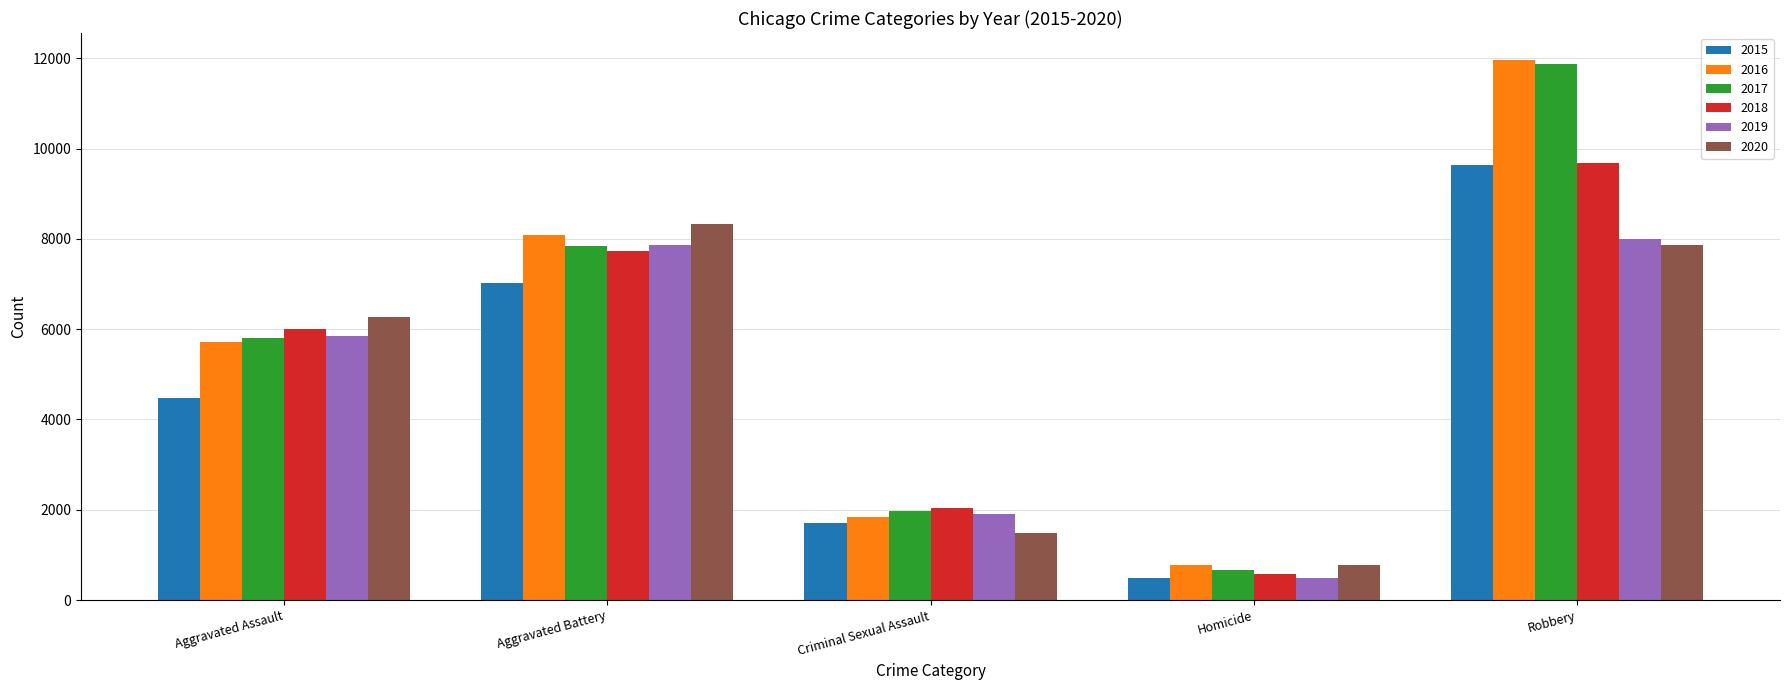

Between Aggravated Battery and Robbery, which series saw the biggest shift?

2017